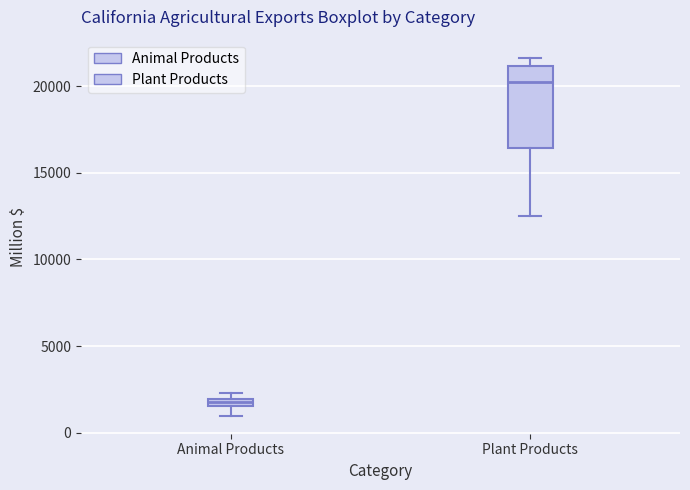

Where does the lower whisker of the box for Animal Products end on the y-axis? The values are not printed on the chart, so give them approximately, as read against the axis.

1000